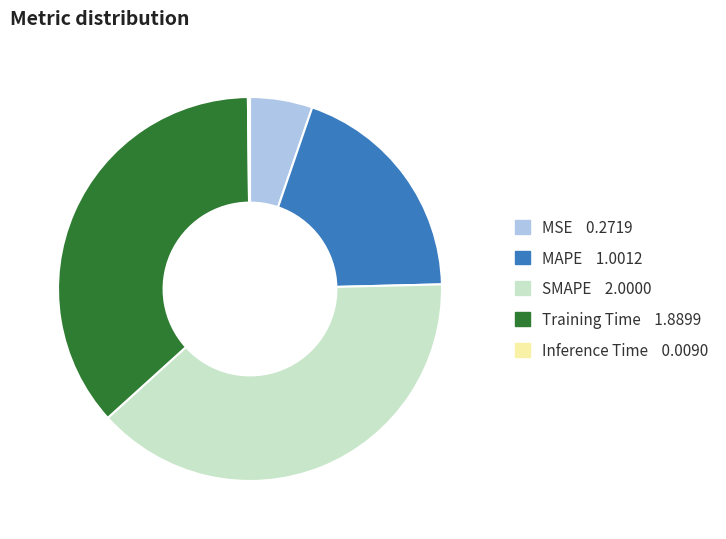

Do Training Time and MSE together represent more than half of the pie?

No